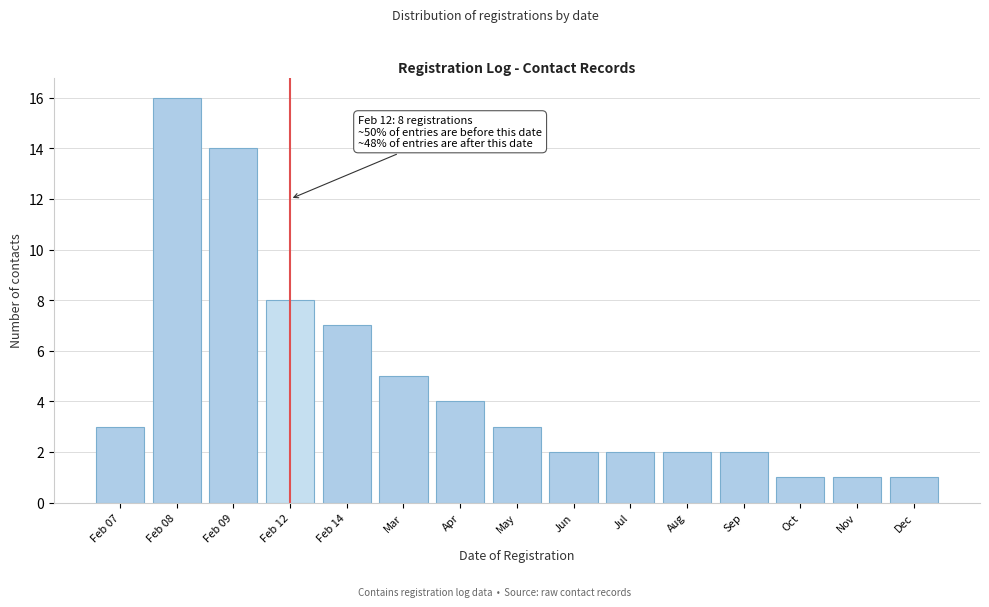

Reading right to left, transcribe all the data shown in this chart.

Dec=1	Nov=1	Oct=1	Sep=2	Aug=2	Jul=2	Jun=2	May=3	Apr=4	Mar=5	Feb 14=7	Feb 12=8	Feb 09=14	Feb 08=16	Feb 07=3